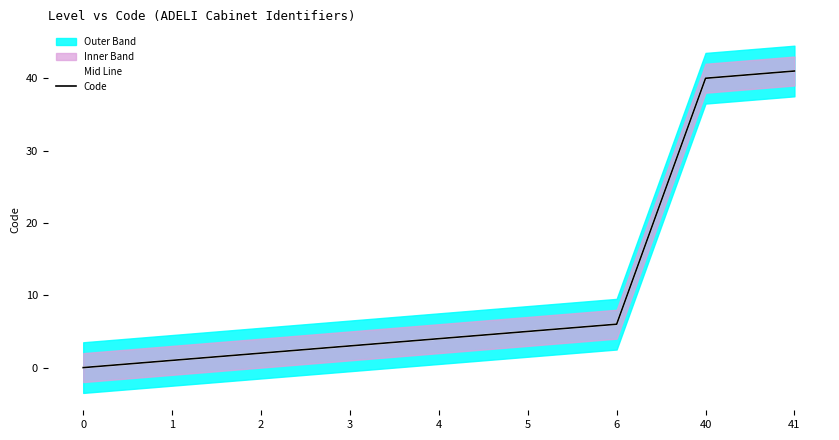

Is the value of Code at 40 greater than the value of Mid Line at 0?

Yes